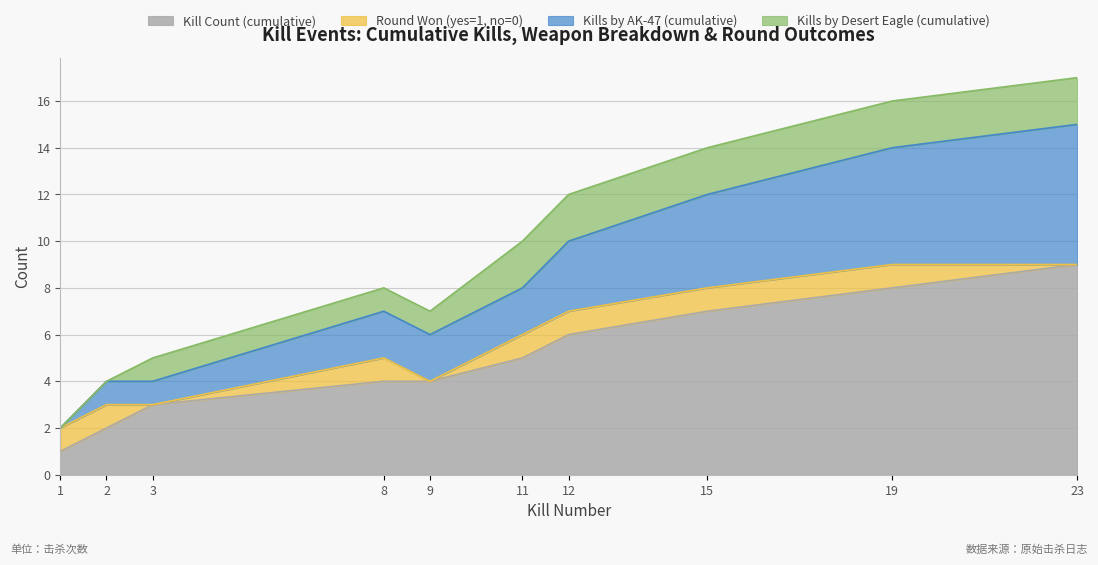

What is the approximate value of Kill Count (cumulative) at 11?

5